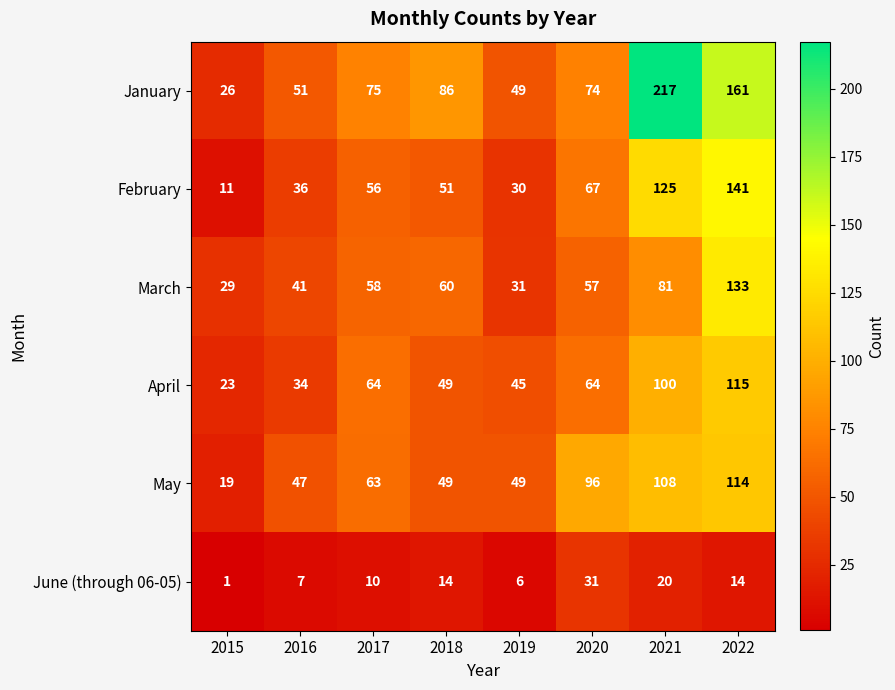

What value does the January series have at 2019, to the nearest 50?

50